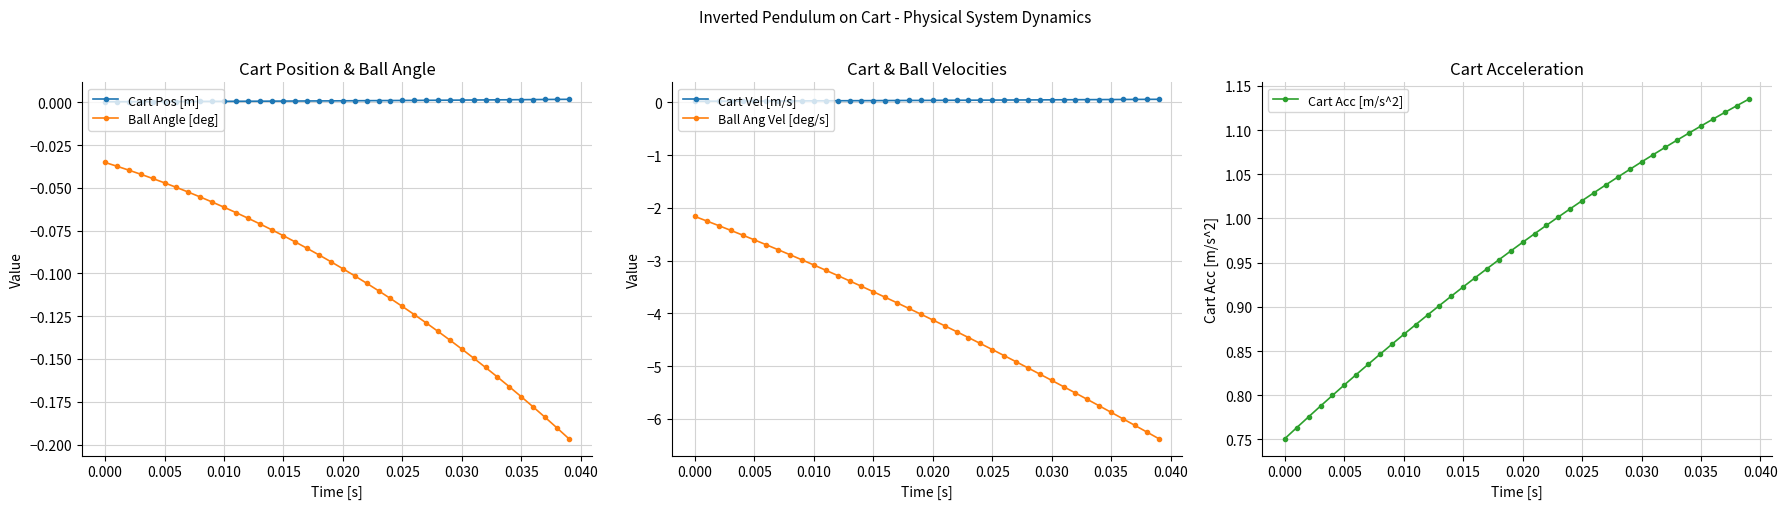

Rank the series by their maximum value, from highest to lowest.

Cart Acc [m/s^2], Cart Vel [m/s], Cart Pos [m], Ball Angle [deg], Ball Ang Vel [deg/s]